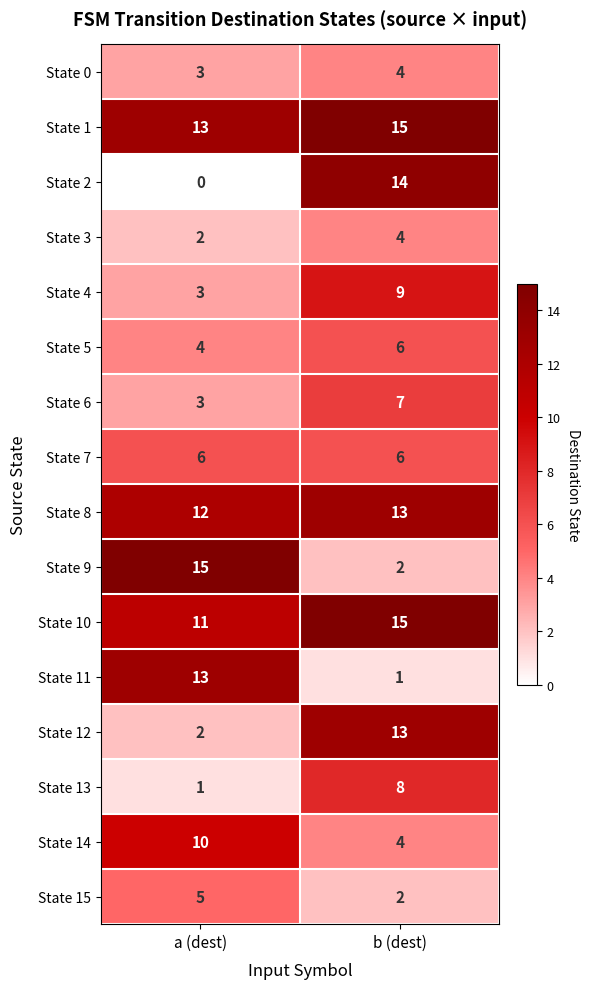

Which category has the lowest value in the State 12 series?

a (dest)